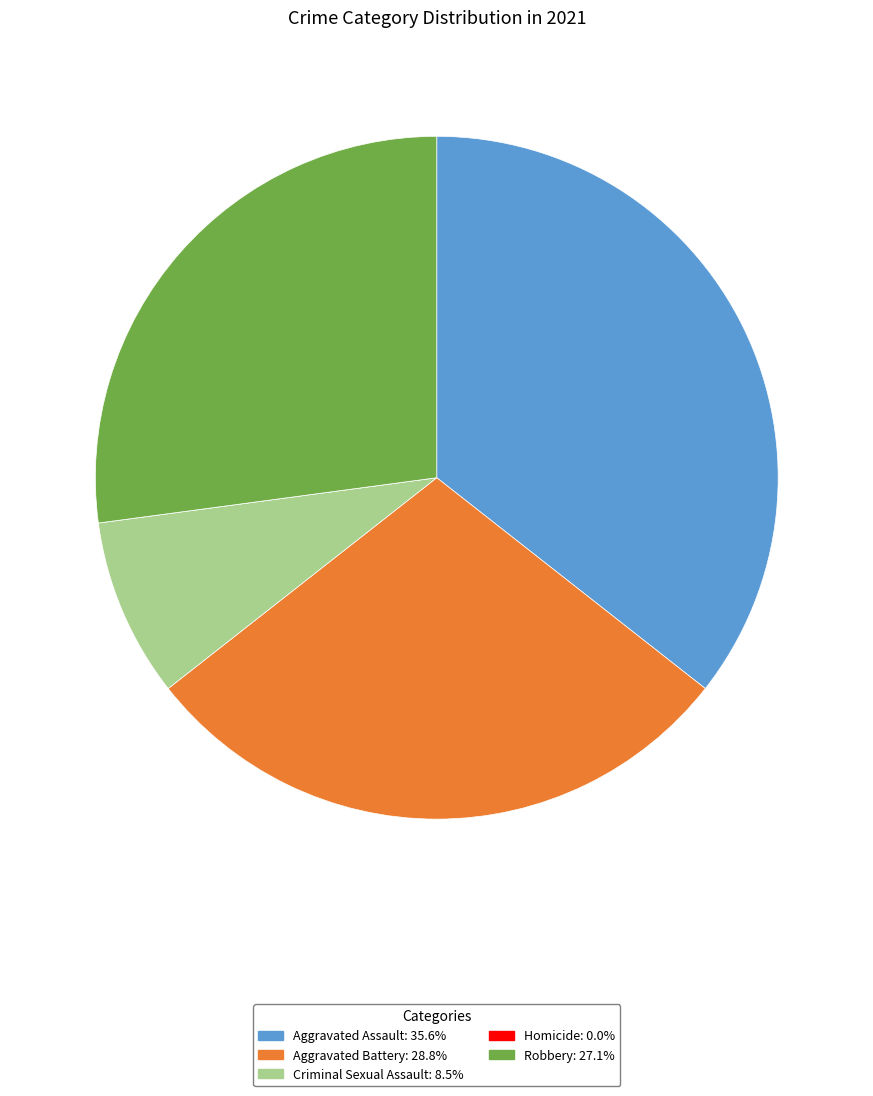

Which slice is the largest?

Aggravated Assault